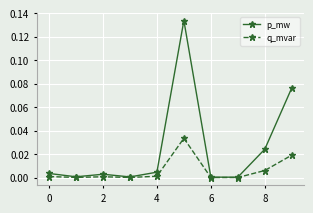

In p_mw, how many points are higher than both neighbors (excluding endpoints)?

2